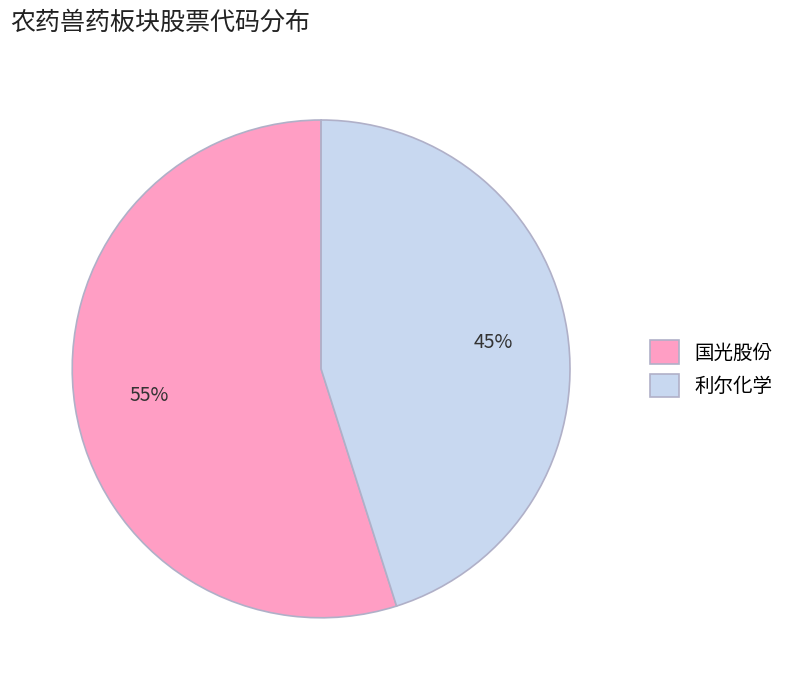

Which category has the smallest portion of the pie?

利尔化学